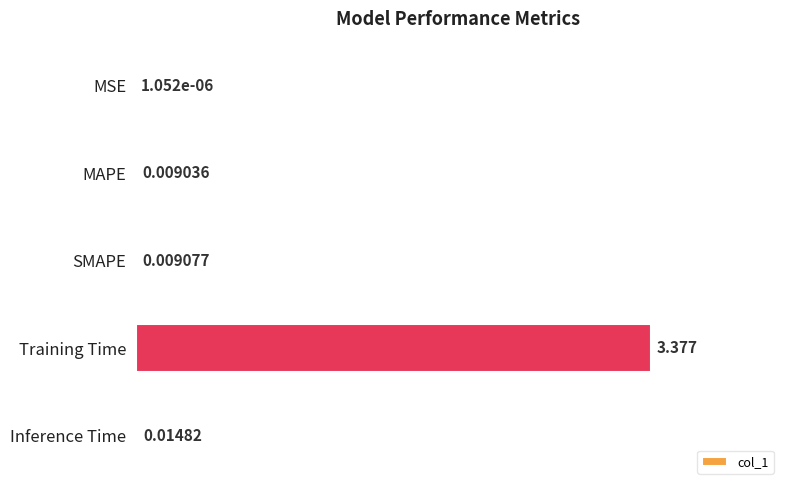

Which has a higher value, Training Time or Inference Time?

Training Time